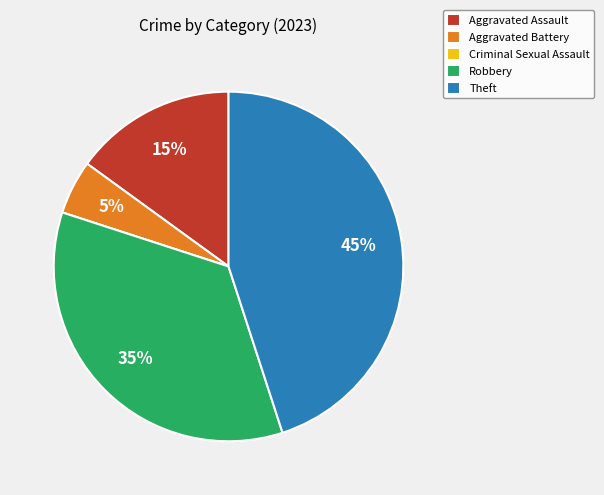

Which slice is the largest?

Theft